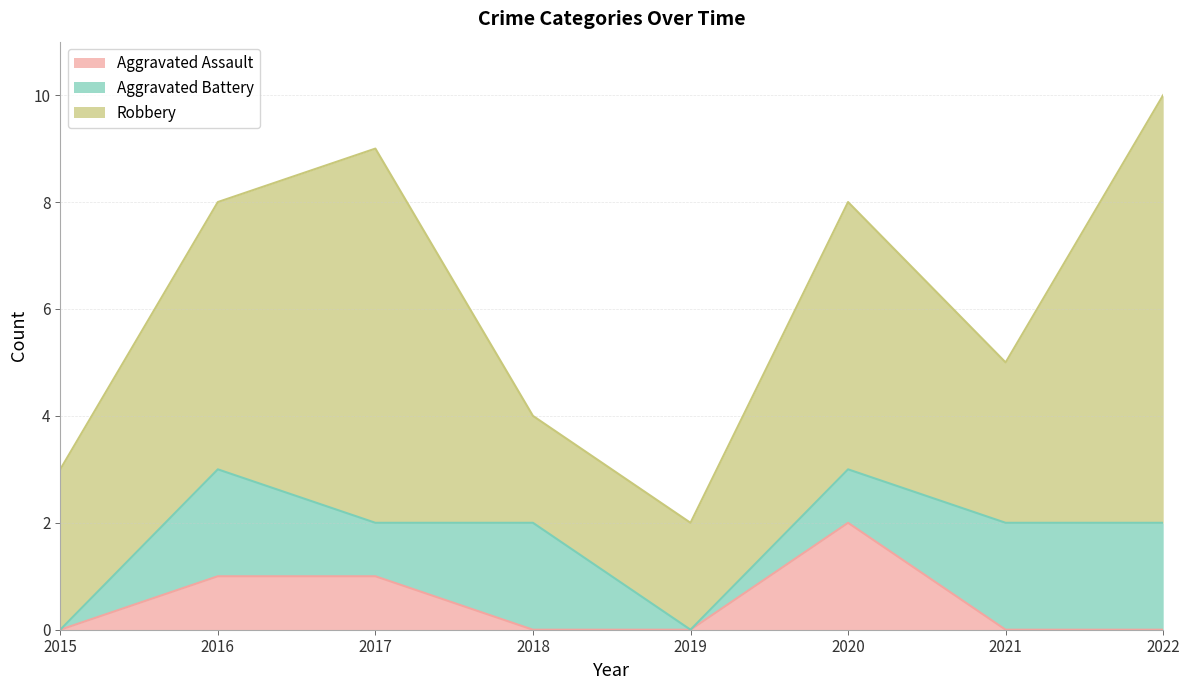

How many distinct data groups are displayed?

3